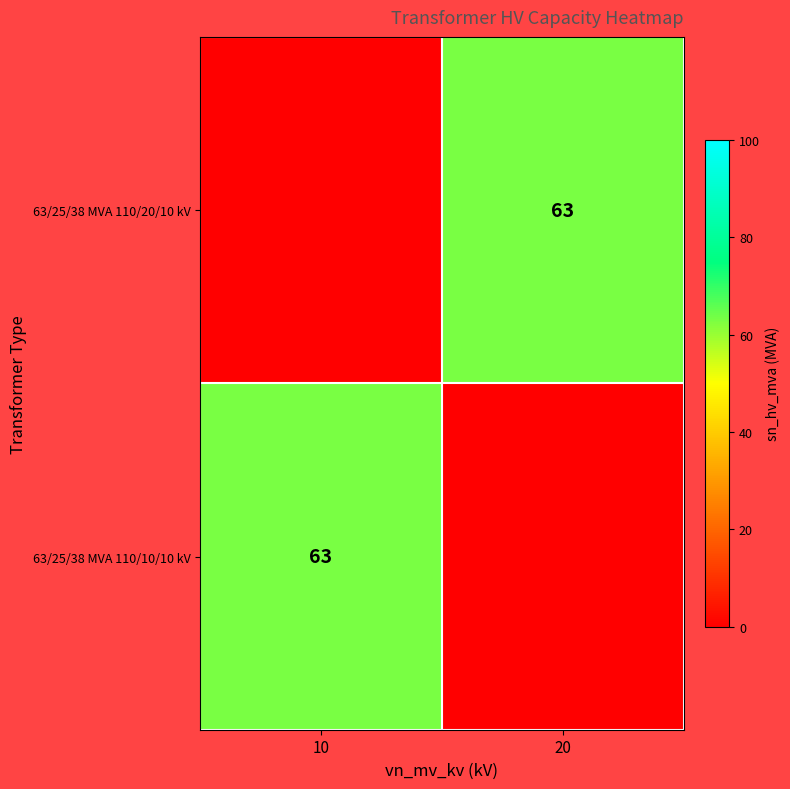

The 63/25/38 MVA 110/20/10 kV series shows 31 at 20. True or false?

False